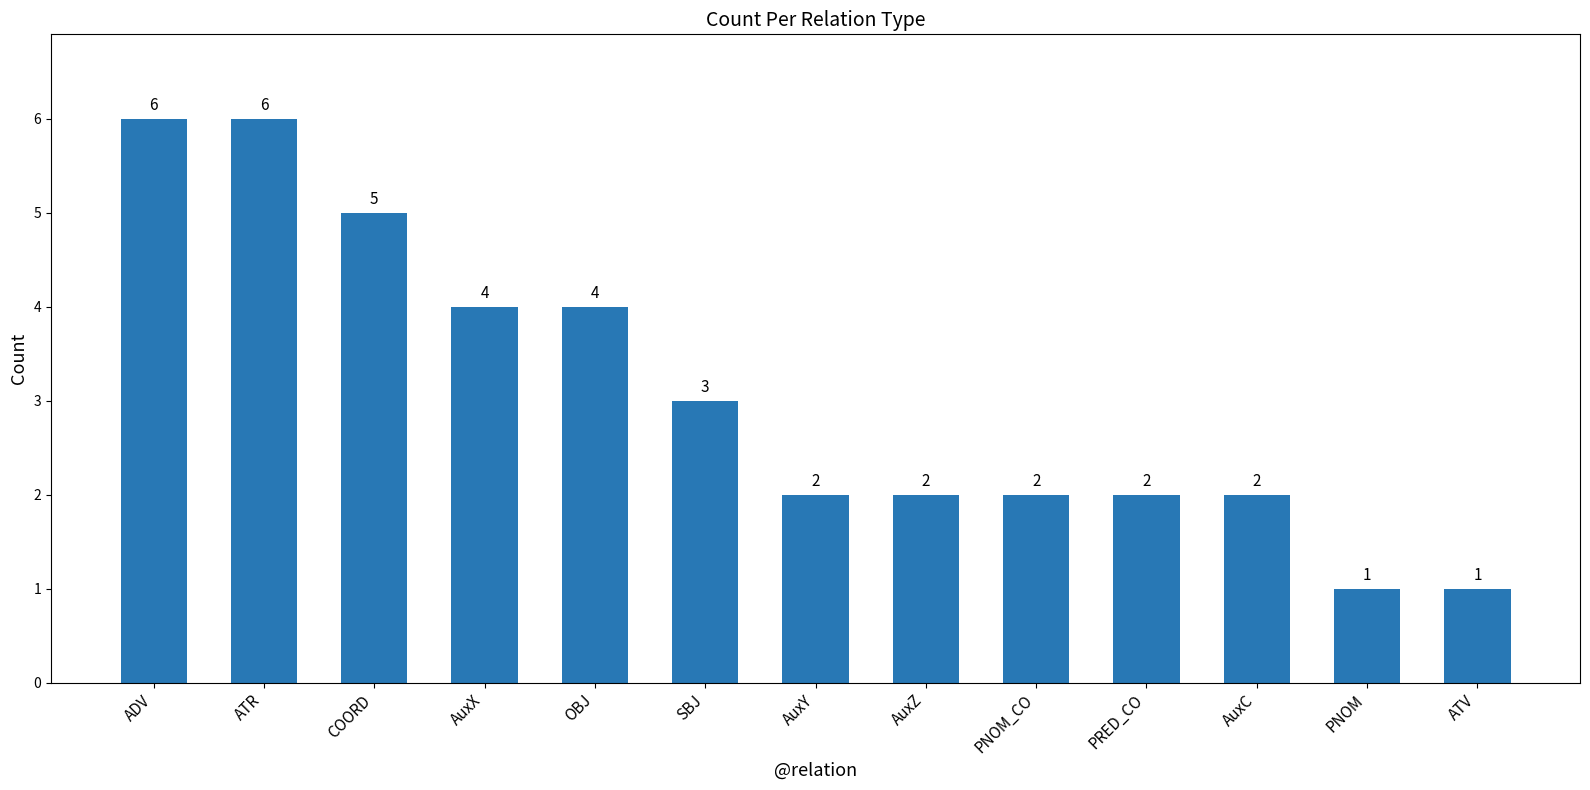

Approximately how many times larger is the value at PRED_CO compared to OBJ?

0.5